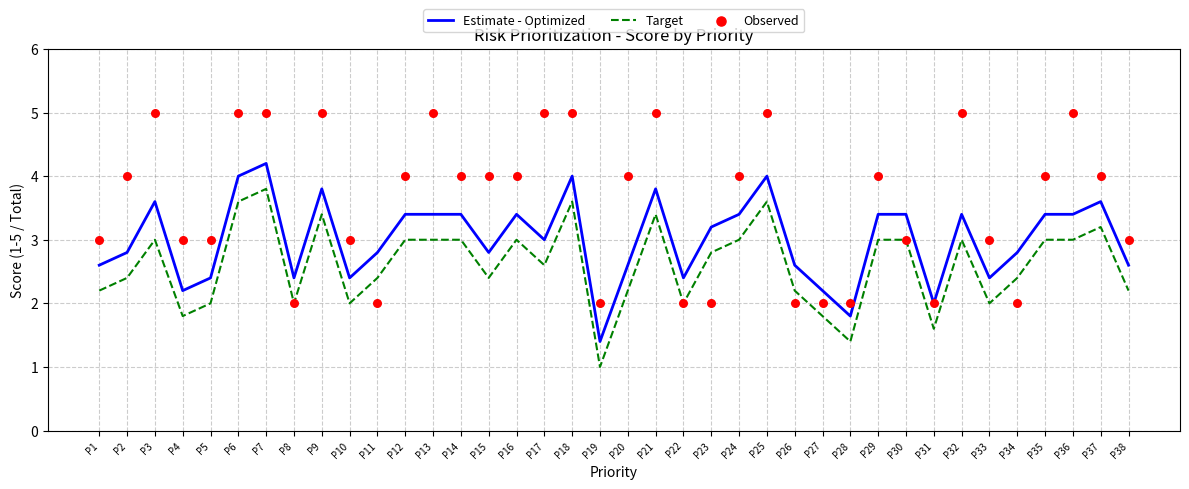

Is the value of Observed at P19 greater than the value of Estimate - Optimized at P38?

No